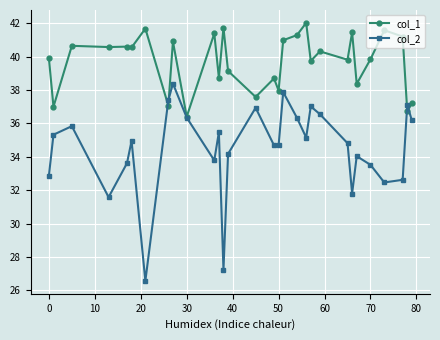

Which series has the largest range (max minus min)?

col_2